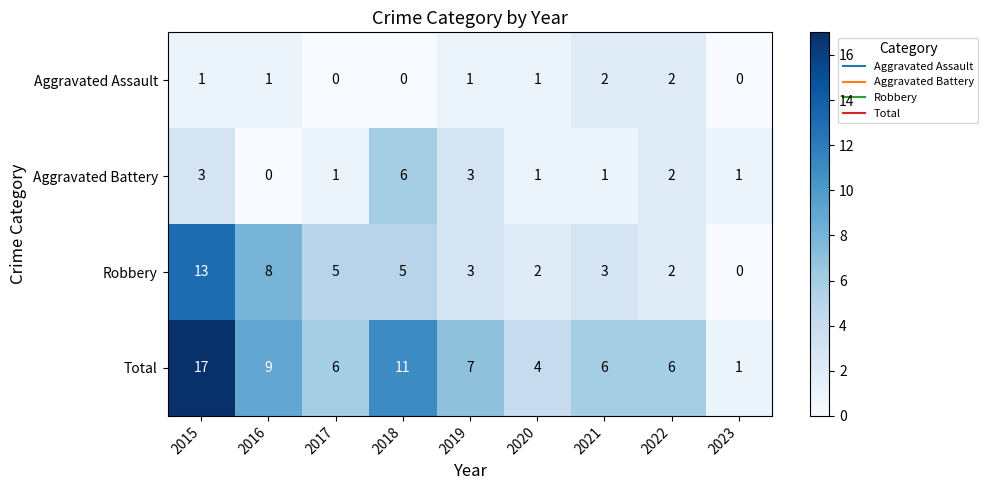

True or false: Aggravated Assault has a value of 1 at 2019.

True